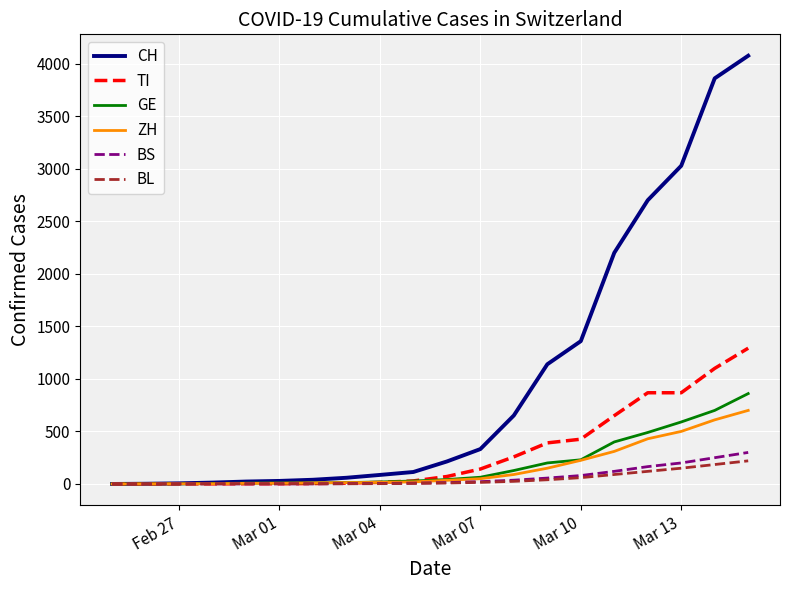

Which series has the largest total across all categories?

CH